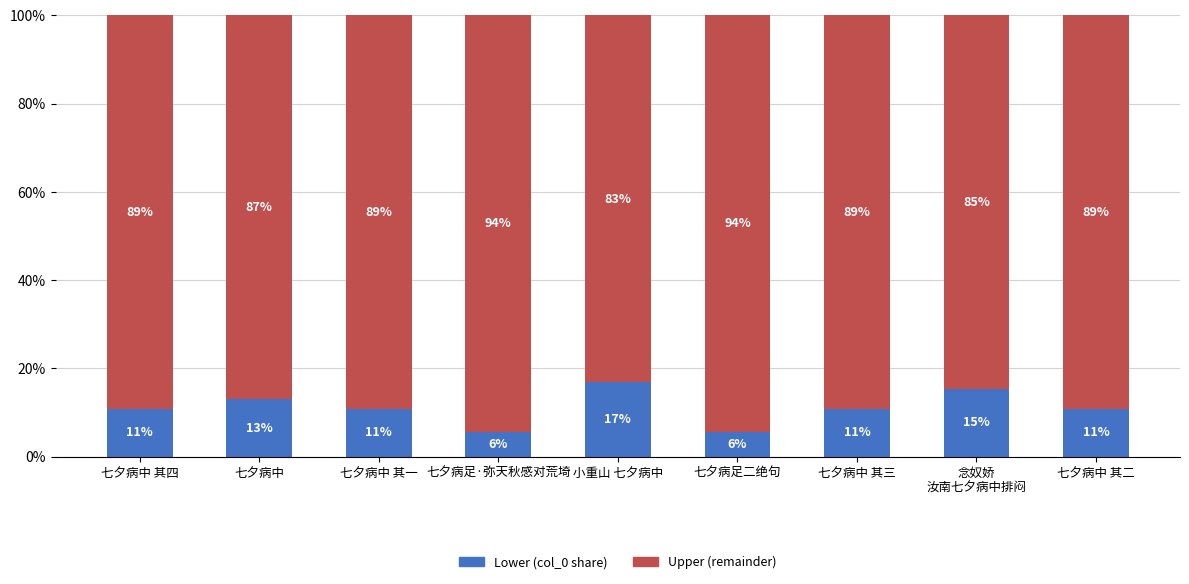

What is the label of the 2nd bar from the left?

七夕病中